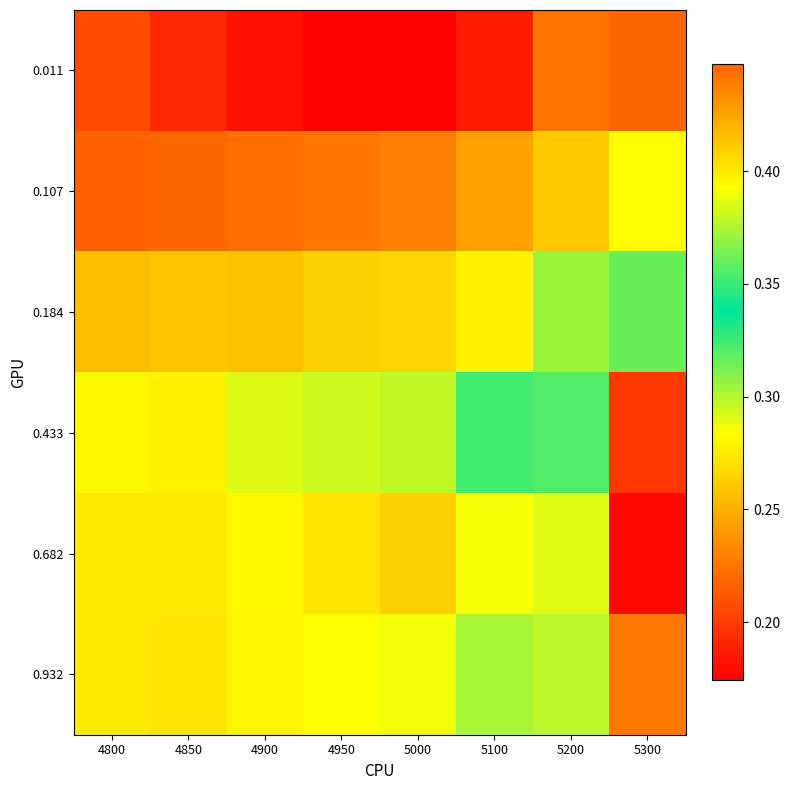

Reading left to right, list all the values displayed in this chart.

0.011: 4800=0.2	4850=0.2	4900=0.2	4950=0.2	5000=0.2	5100=0.2	5200=0.2	5300=0.4
0.107: 4800=0.2	4850=0.2	4900=0.2	4950=0.2	5000=0.2	5100=0.2	5200=0.3	5300=0.3
0.184: 4800=0.3	4850=0.3	4900=0.3	4950=0.3	5000=0.3	5100=0.3	5200=0.3	5300=0.3
0.433: 4800=0.3	4850=0.3	4900=0.3	4950=0.3	5000=0.3	5100=0.3	5200=0.3	5300=0.2
0.682: 4800=0.3	4850=0.3	4900=0.3	4950=0.3	5000=0.3	5100=0.3	5200=0.3	5300=0.2
0.932: 4800=0.3	4850=0.3	4900=0.3	4950=0.3	5000=0.3	5100=0.3	5200=0.3	5300=0.2